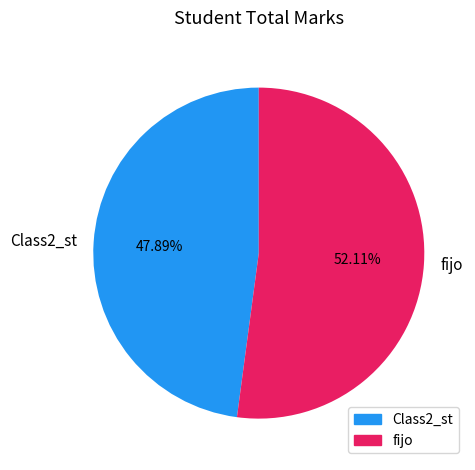

To the nearest percent, what portion does fijo represent?

52%